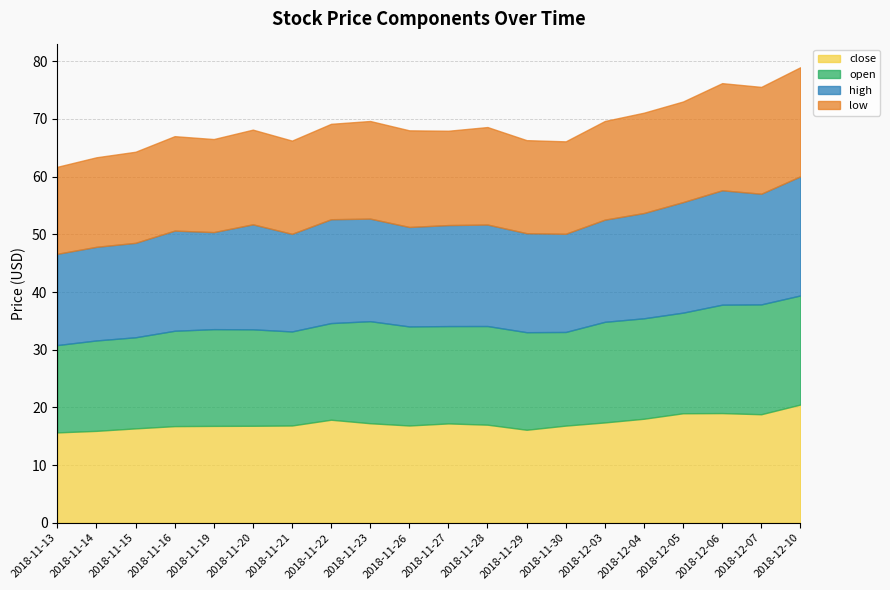

List the series in order of their peak value, highest first.

high, close, open, low